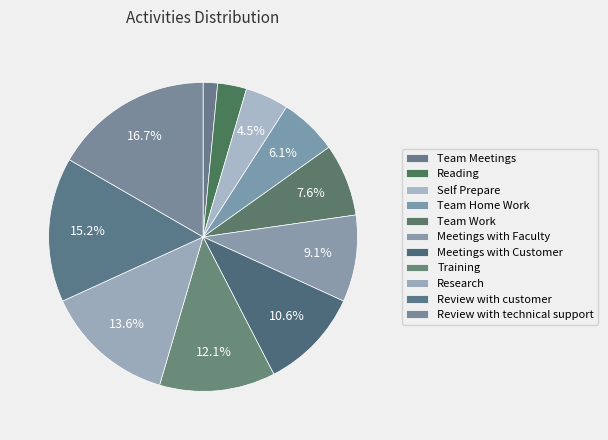

True or false: Team Work accounts for 1% of the total.

False